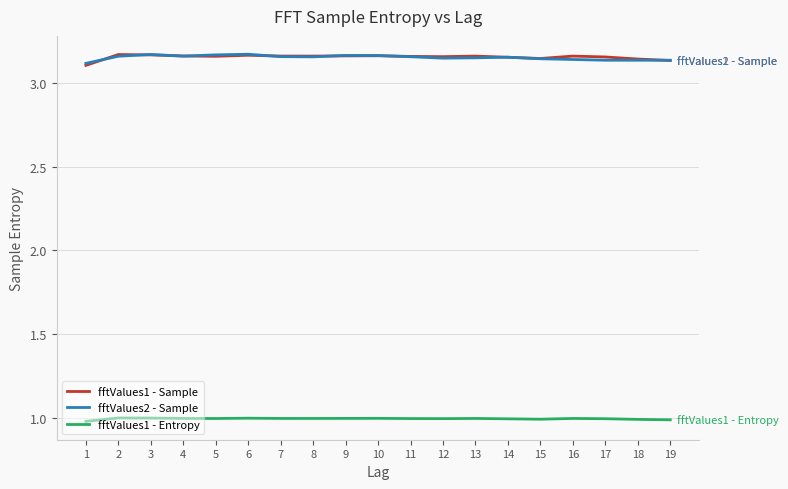

True or false: fftValues1 - Sample and fftValues1 - Entropy cross at least once.

False